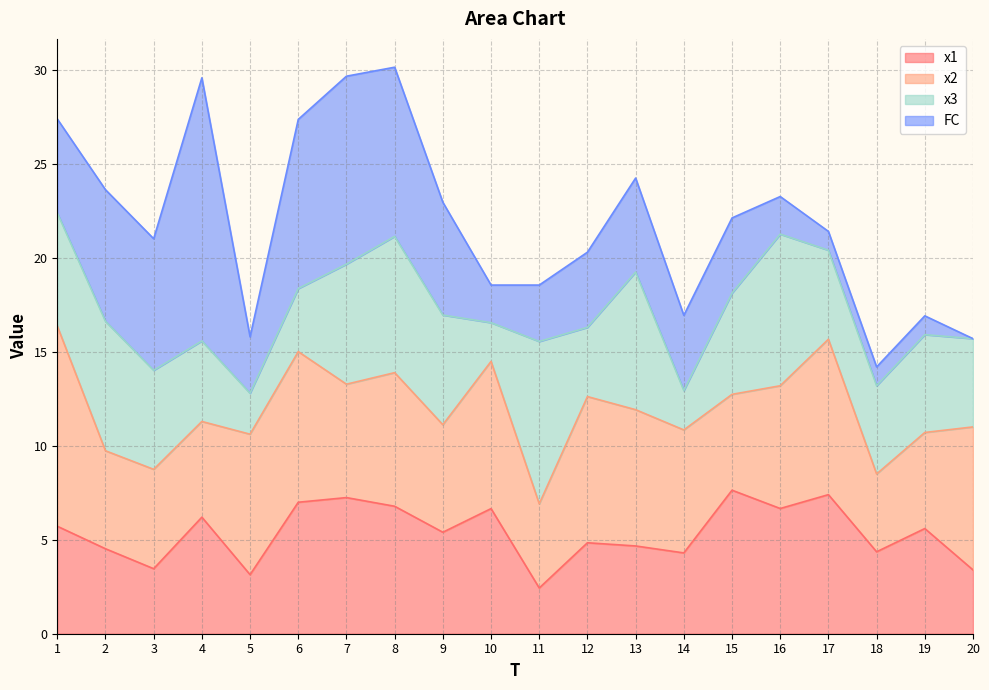

Does the chart display data point markers on the line(s)?

No